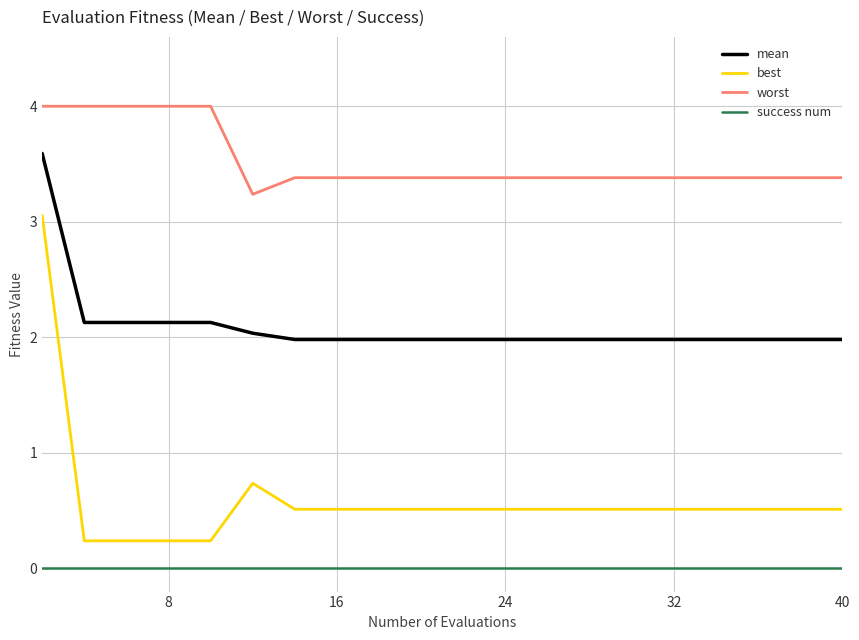

True or false: success num and worst intersect in this chart.

False